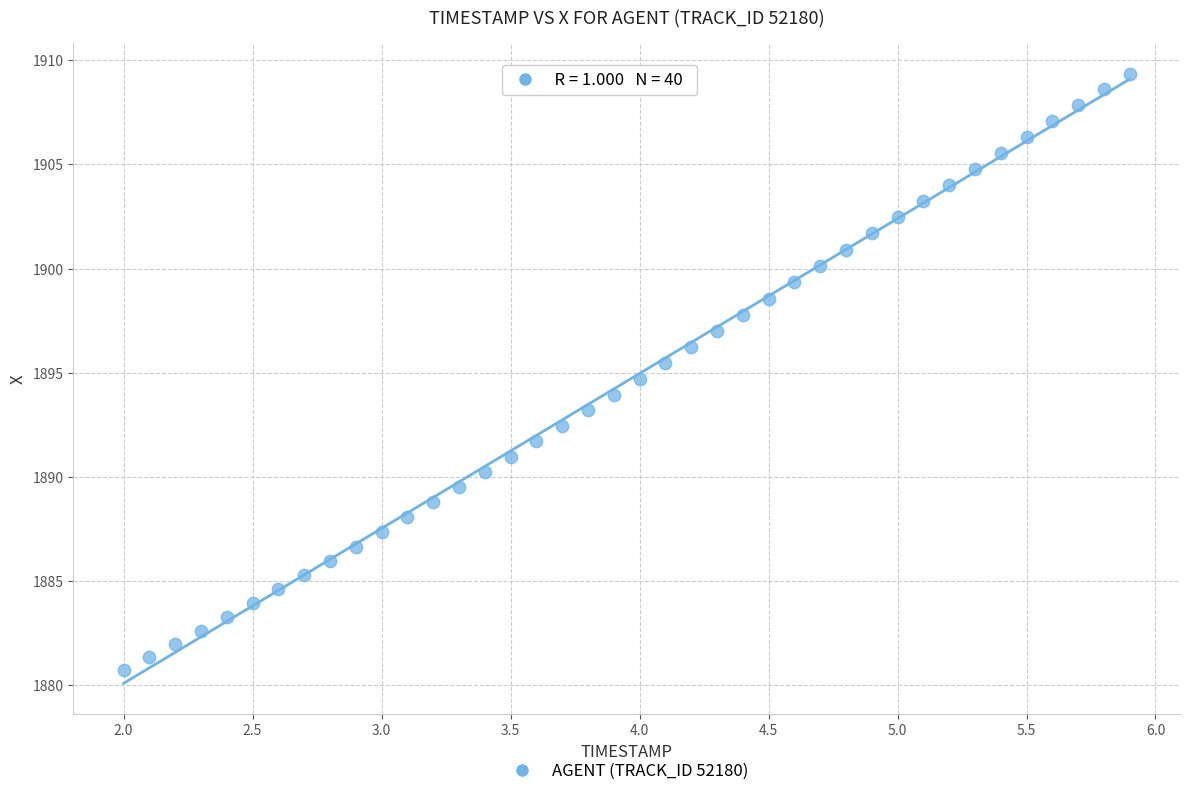

What is the range of Y values (max minus min)?

28.6